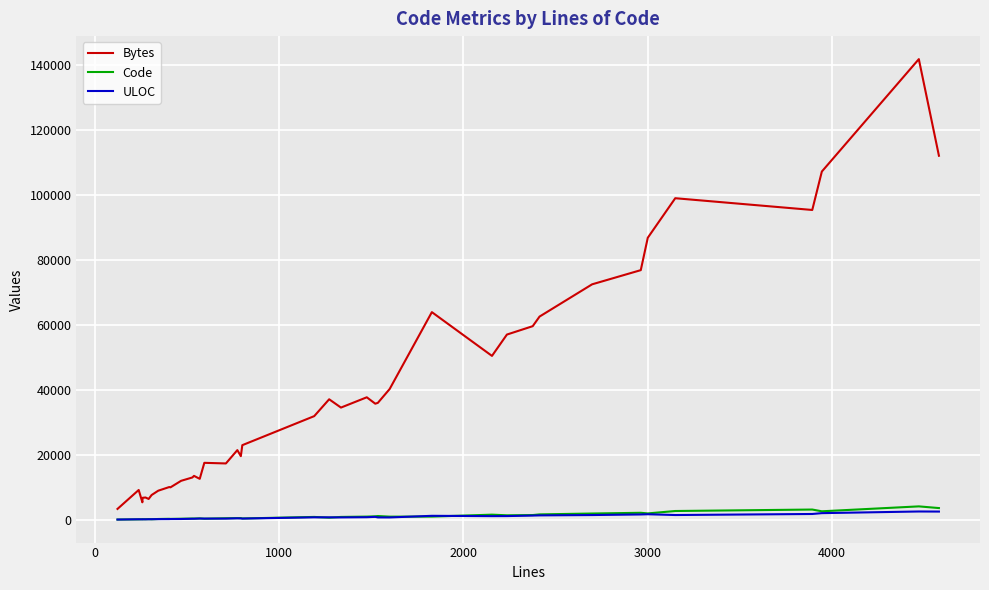

True or false: ULOC has more than 1 interior local peaks.

True